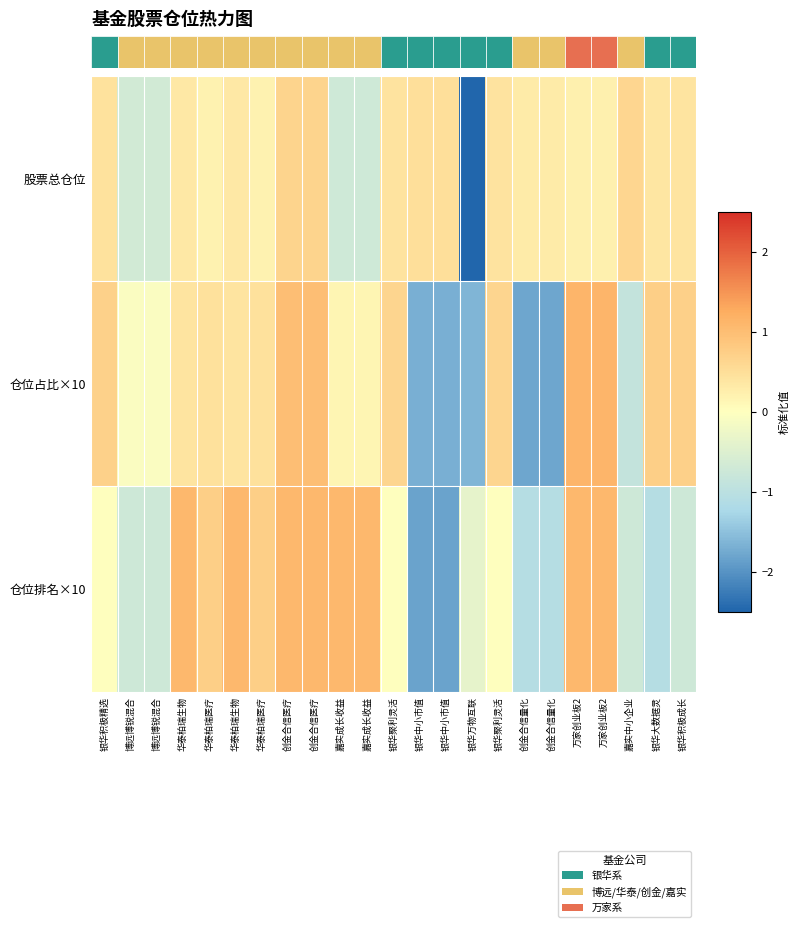

Which series has the largest range (max minus min)?

row_0